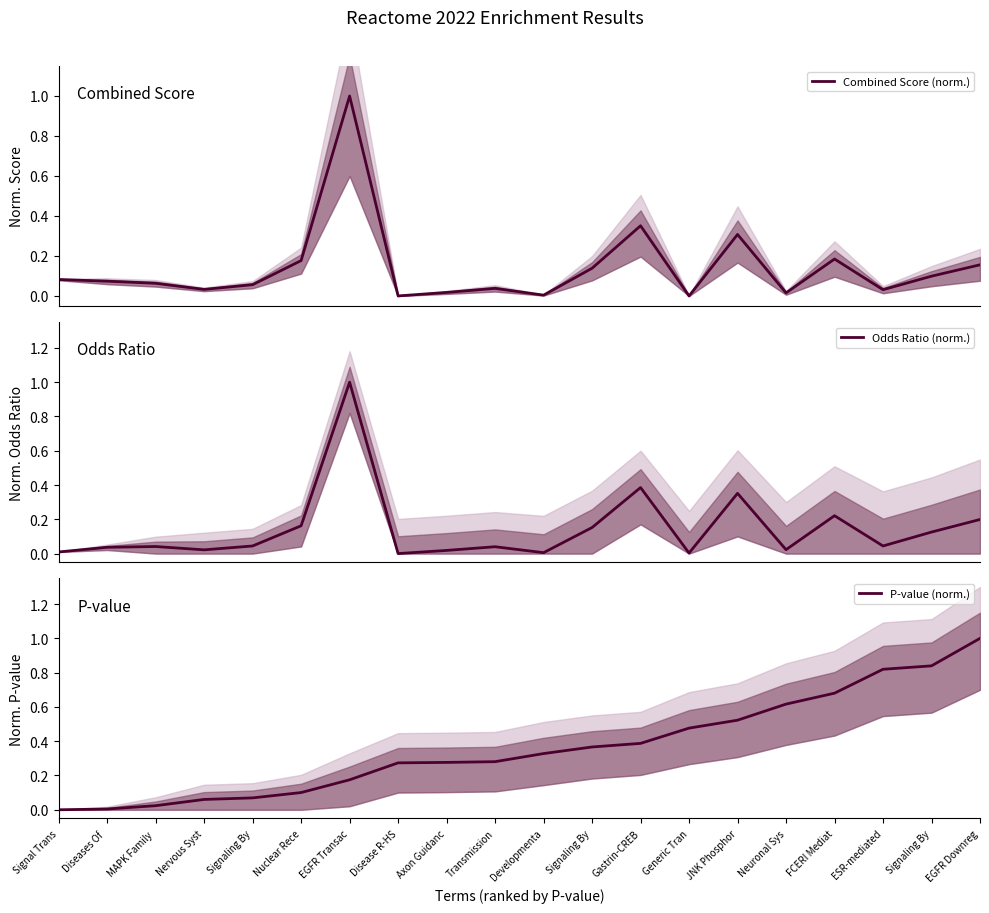

What is the sum of the P-value (norm.) values at Axon Guidanc and MAPK Family ?

0.3